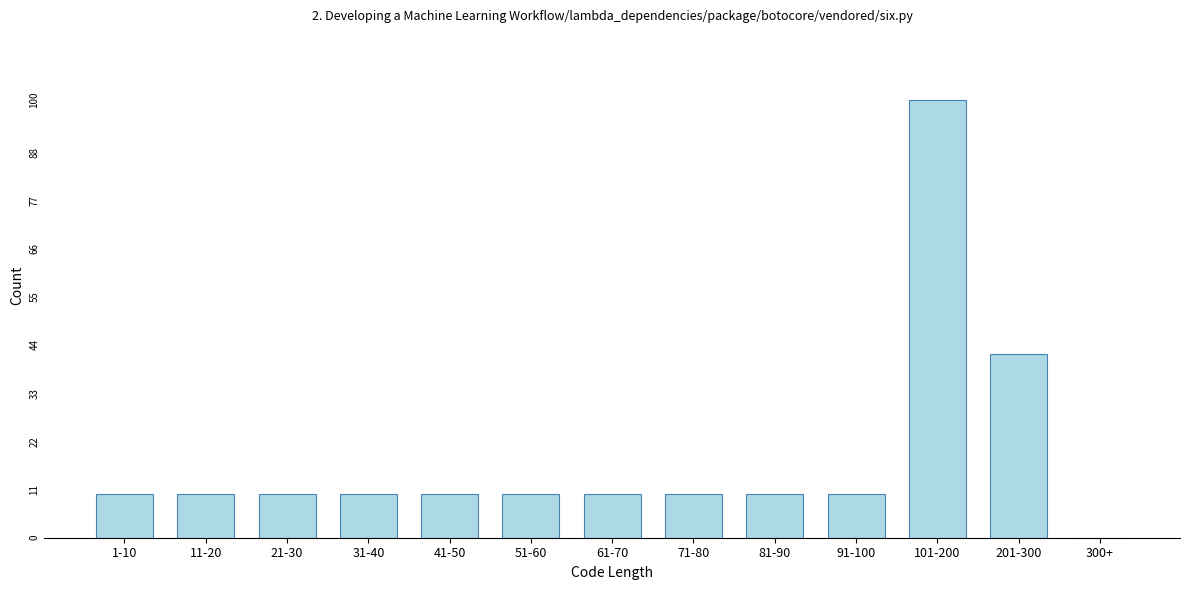

Reading left to right, extract all data points from this chart.

1-10=10	11-20=10	21-30=10	31-40=10	41-50=10	51-60=10	61-70=10	71-80=10	81-90=10	91-100=10	101-200=100	201-300=42	300+=0